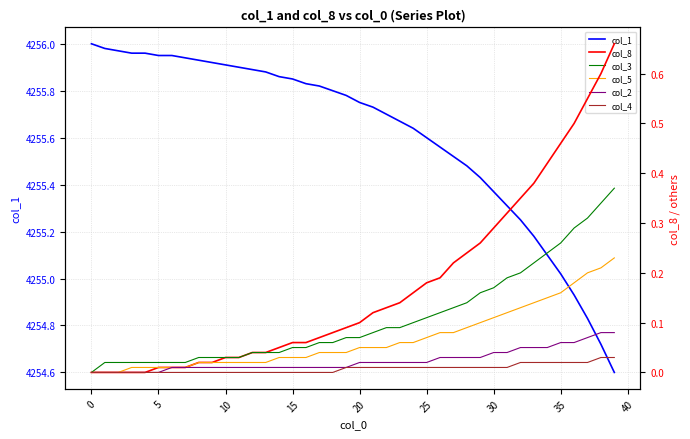

What value does the col_8 series have at 22?

0.1